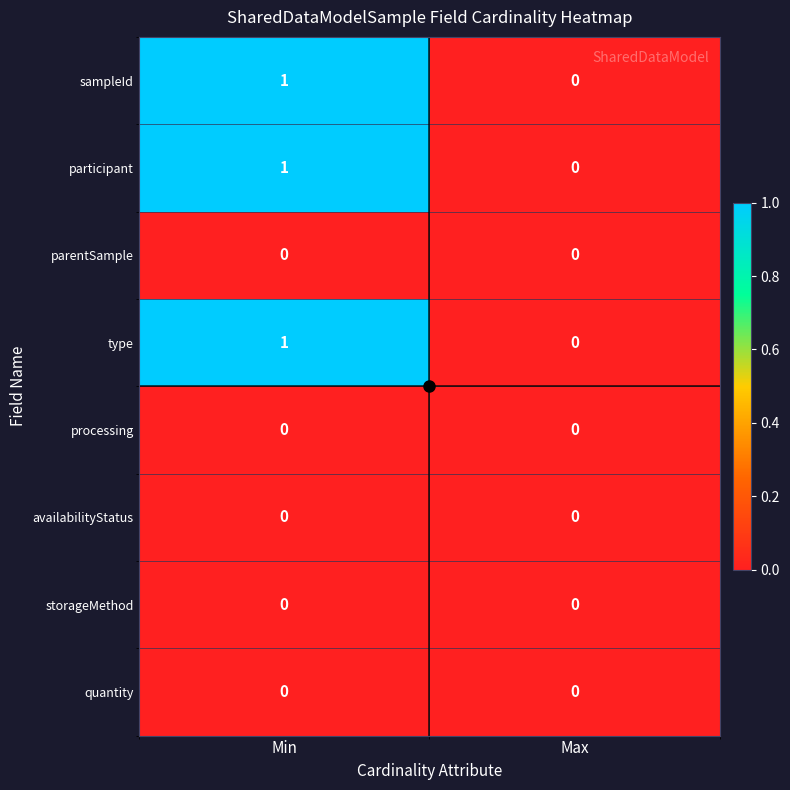

How many series are shown in this chart?

8